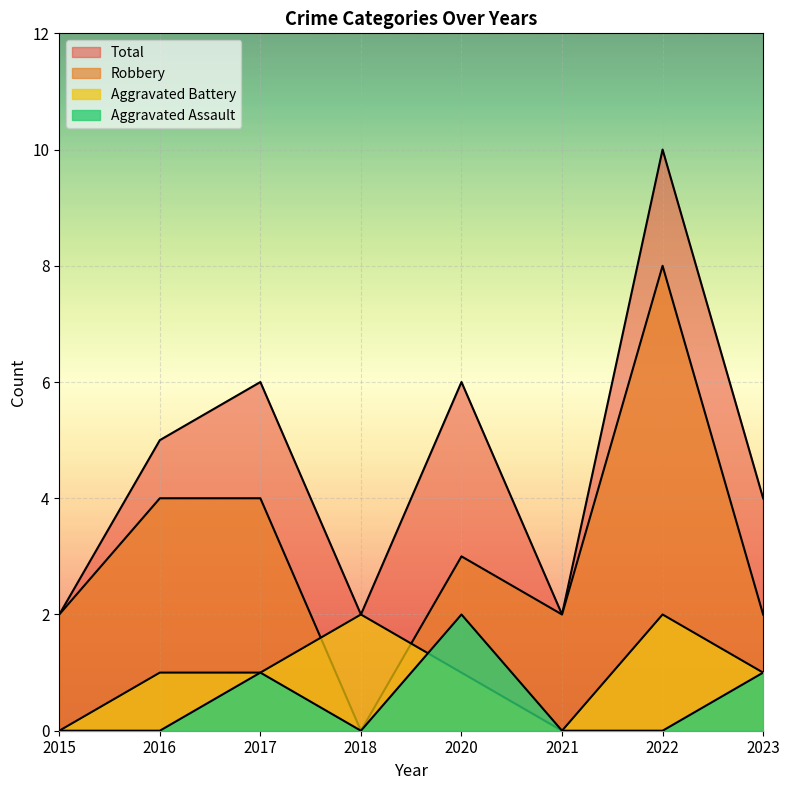

Reading left to right, transcribe all the data shown in this chart.

Aggravated Assault: 0	0	1	0	2	0	0	1
Aggravated Battery: 0	1	1	2	1	0	2	1
Robbery: 2	4	4	0	3	2	8	2
Total: 2	5	6	2	6	2	10	4